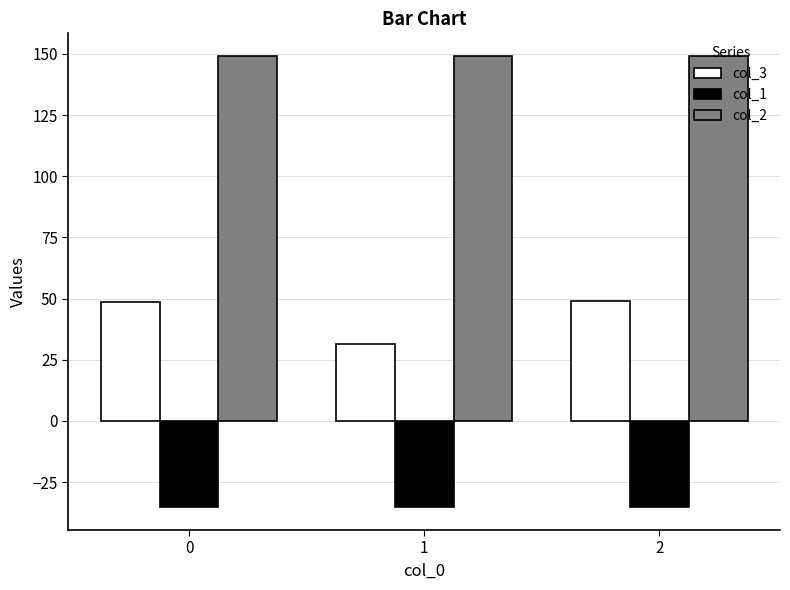

What is the sum of all col_2 values?

447.5